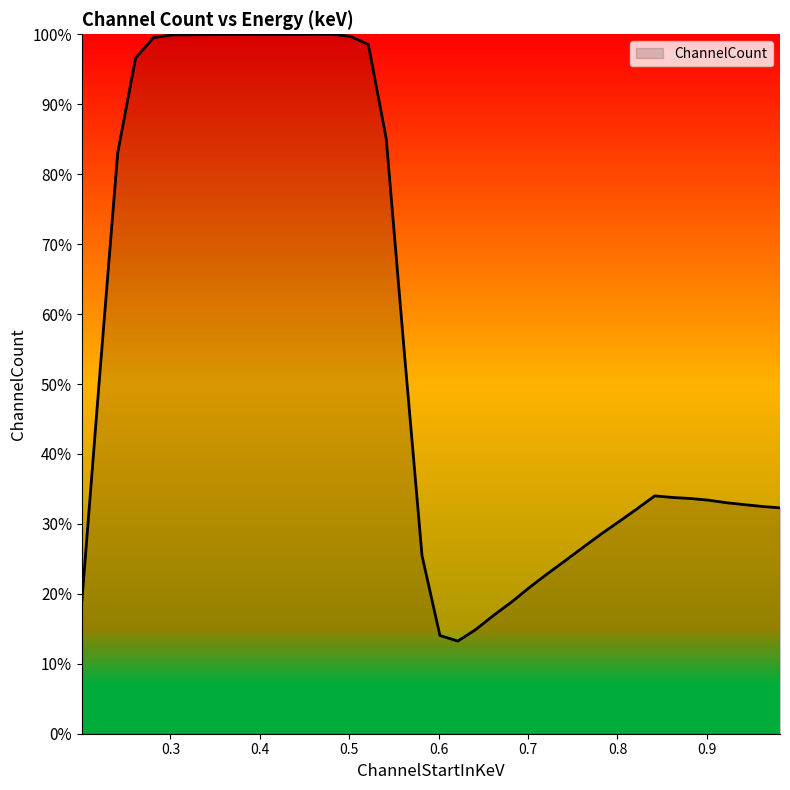

What is the maximum value shown in the chart?

100.0